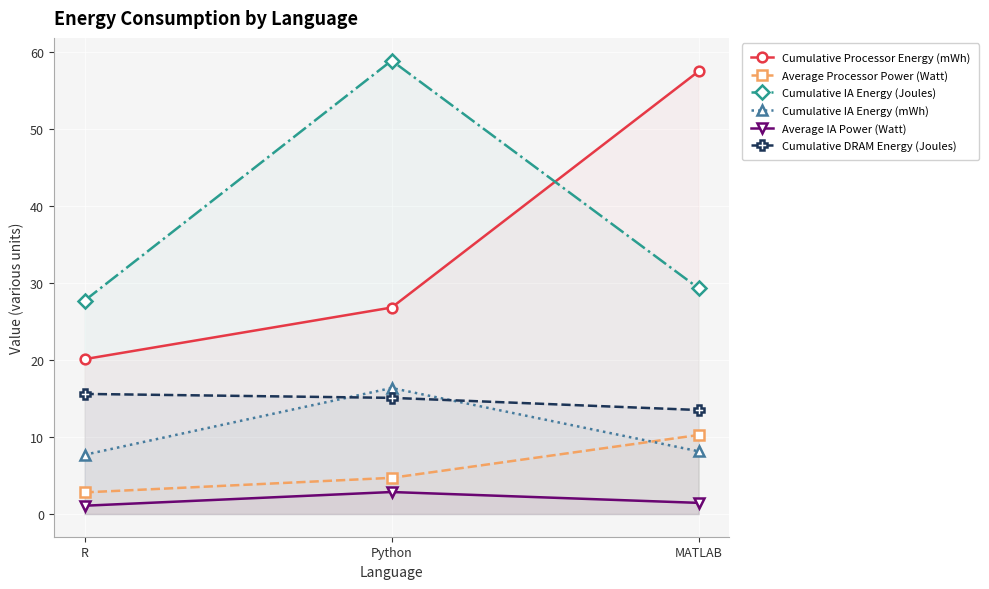

What is the difference between the maximum and minimum values in the Average IA Power (Watt) series?

1.8